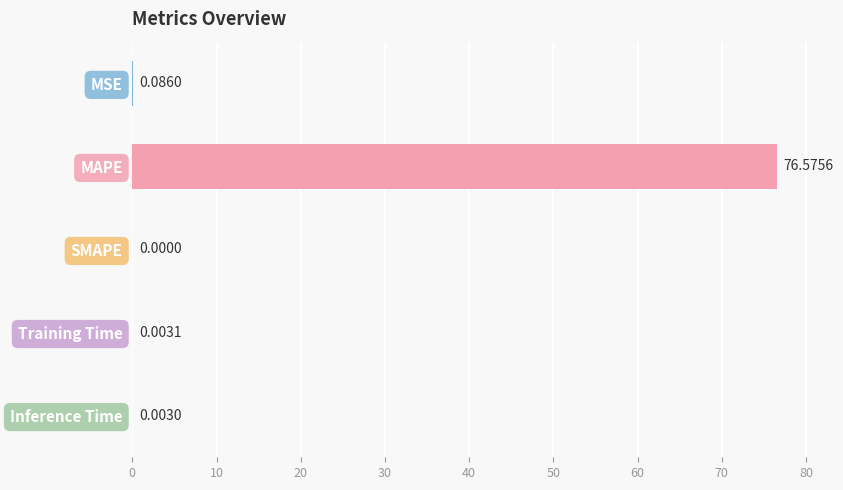

What is the sum of the values at MAPE and MSE?

76.7